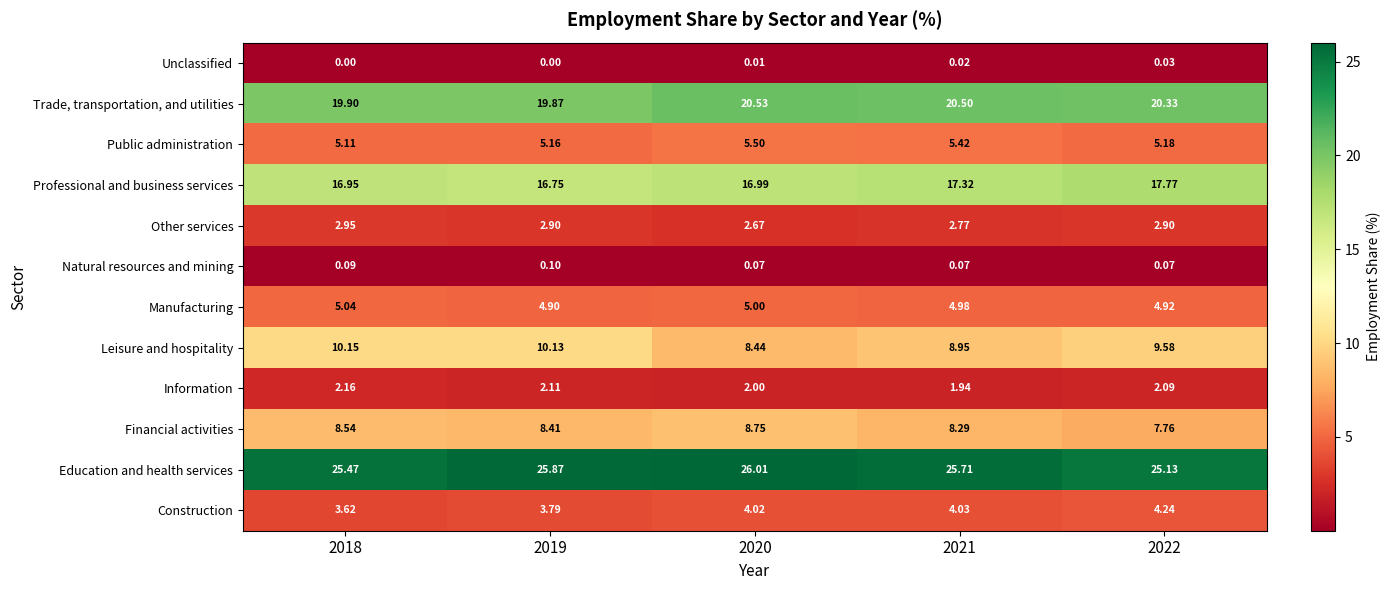

At 2021, list the series in order from largest to smallest.

Education and health services, Trade, transportation, and utilities, Professional and business services, Leisure and hospitality, Financial activities, Public administration, Manufacturing, Construction, Other services, Information, Natural resources and mining, Unclassified